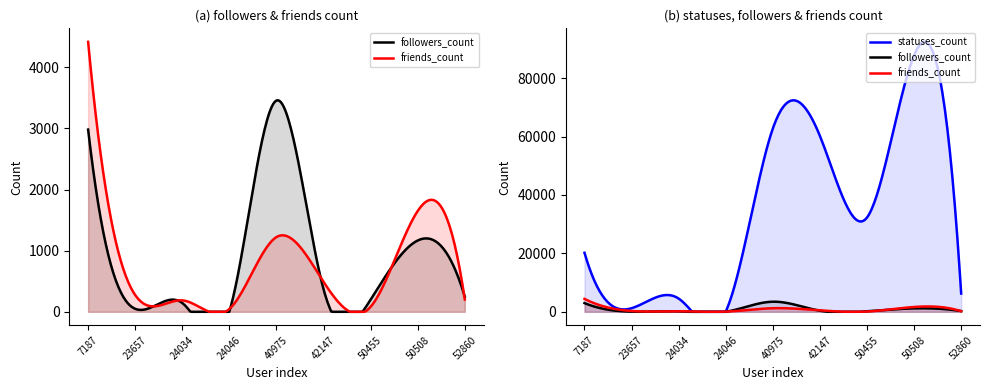

How many categories are shown in the chart?

9